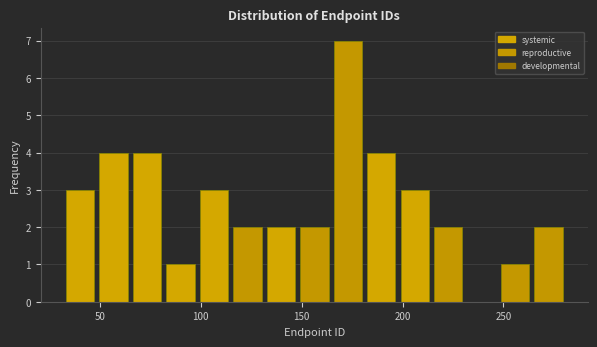

Read against the x-axis, roughly where is the centre of the tallest bar?

175